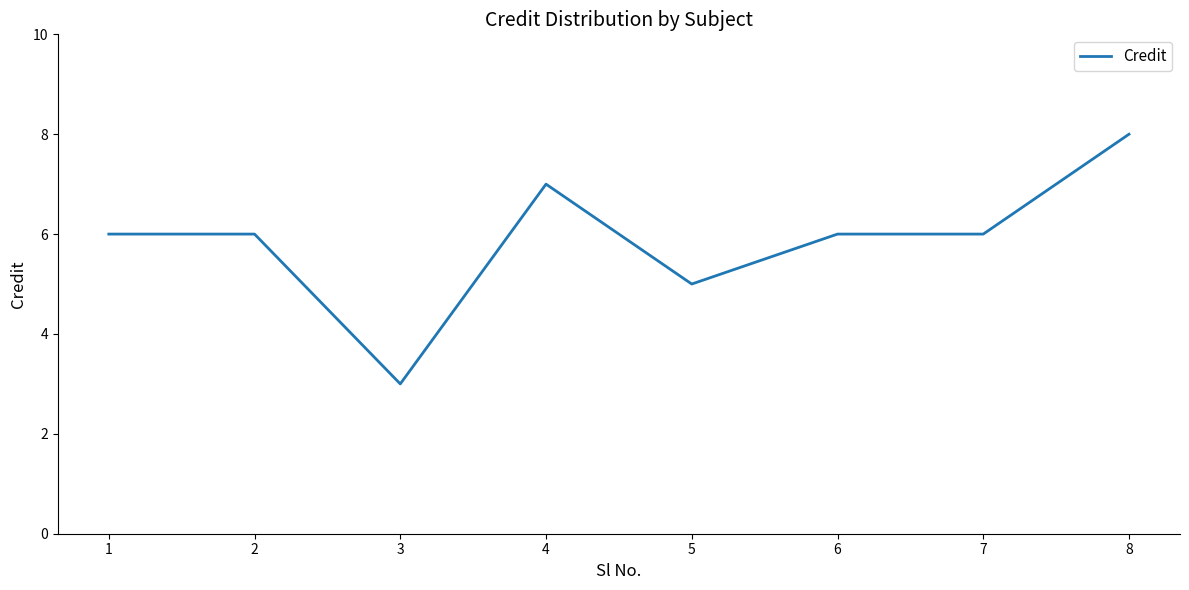

The value at 7 is 3. True or false?

False